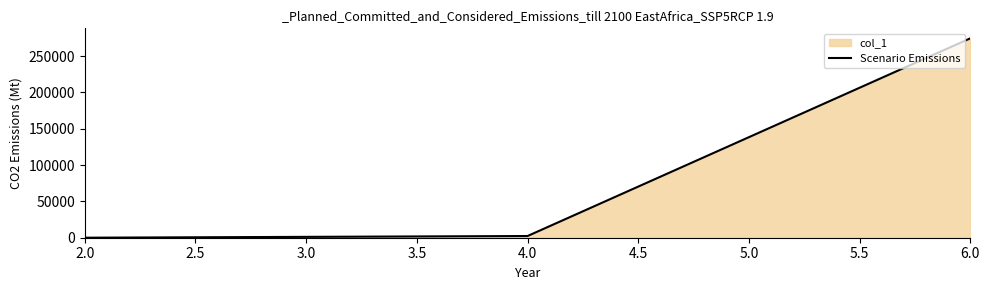

What is the difference between the maximum and second lowest values?

272110